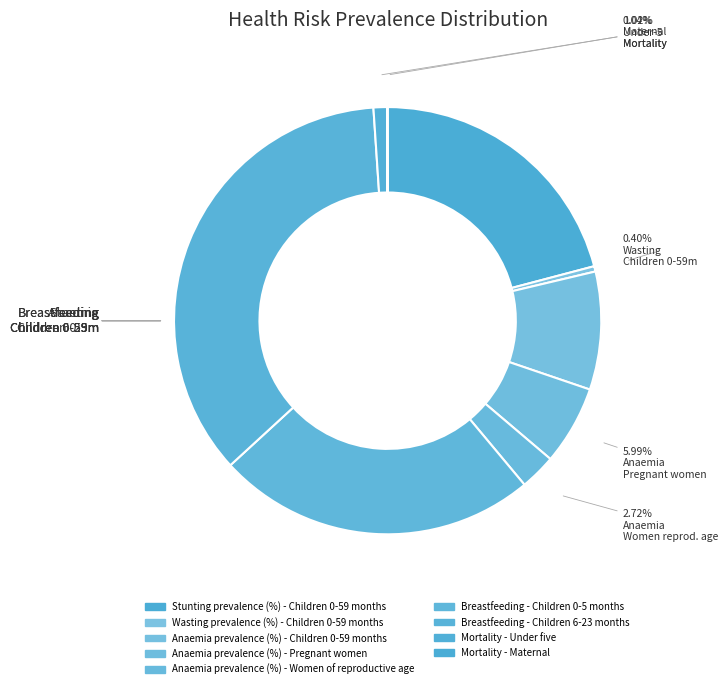

How many slices are in this pie chart?

9